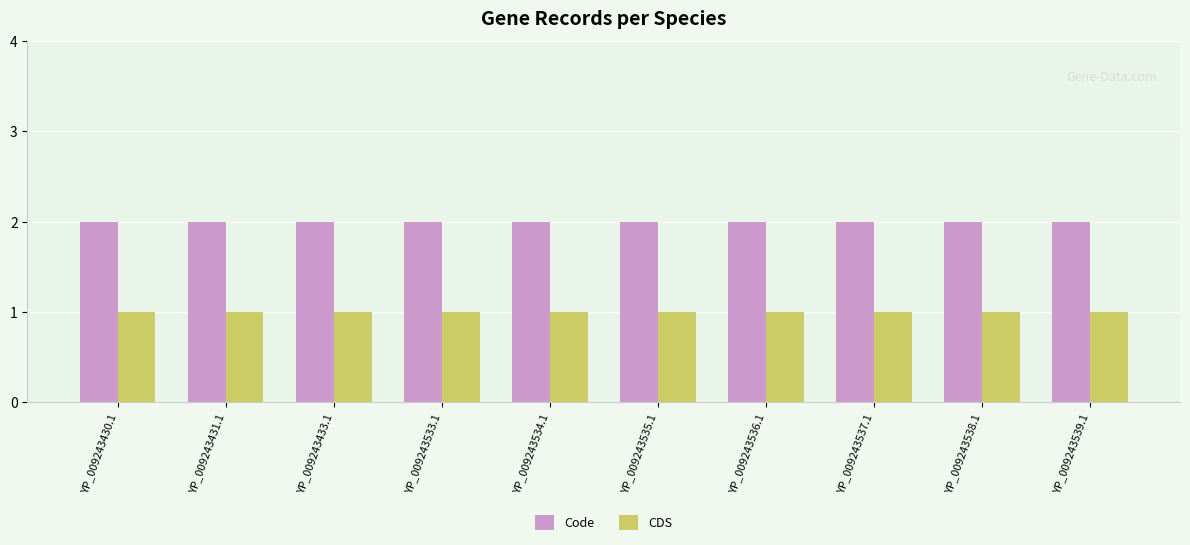

What is the total value across all series at YP_009243431.1?

3